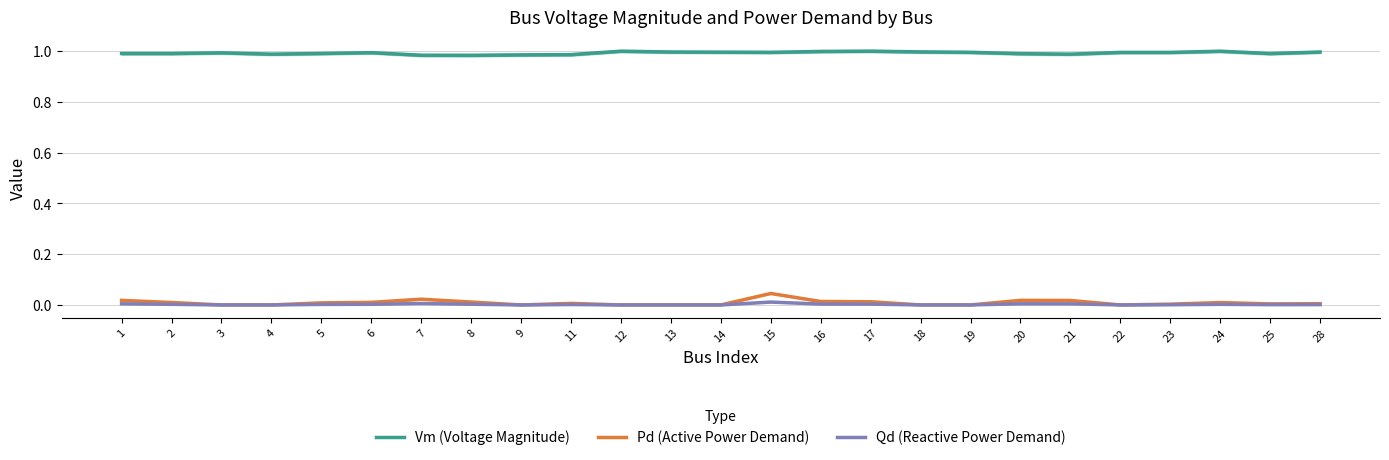

In Qd (Reactive Power Demand), how many points are lower than both neighbors (excluding endpoints)?

3